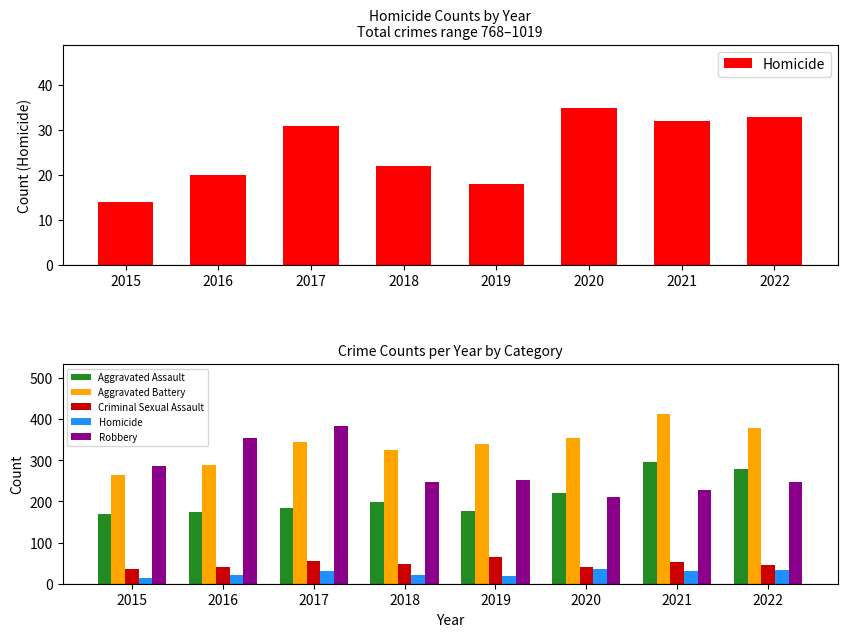

At which category is the sum across all series the highest?

2021